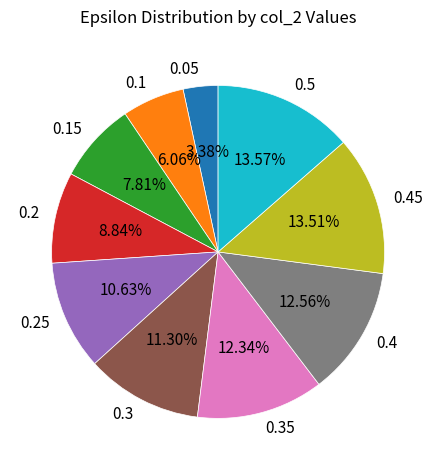

To the nearest percent, what portion does 0.25 represent?

11%